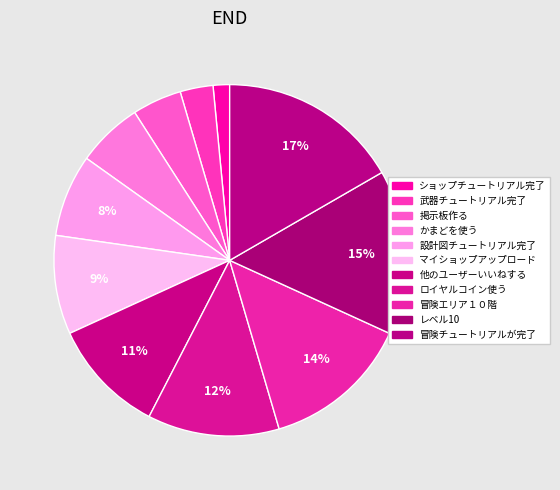

Count the number of slices in the pie.

11